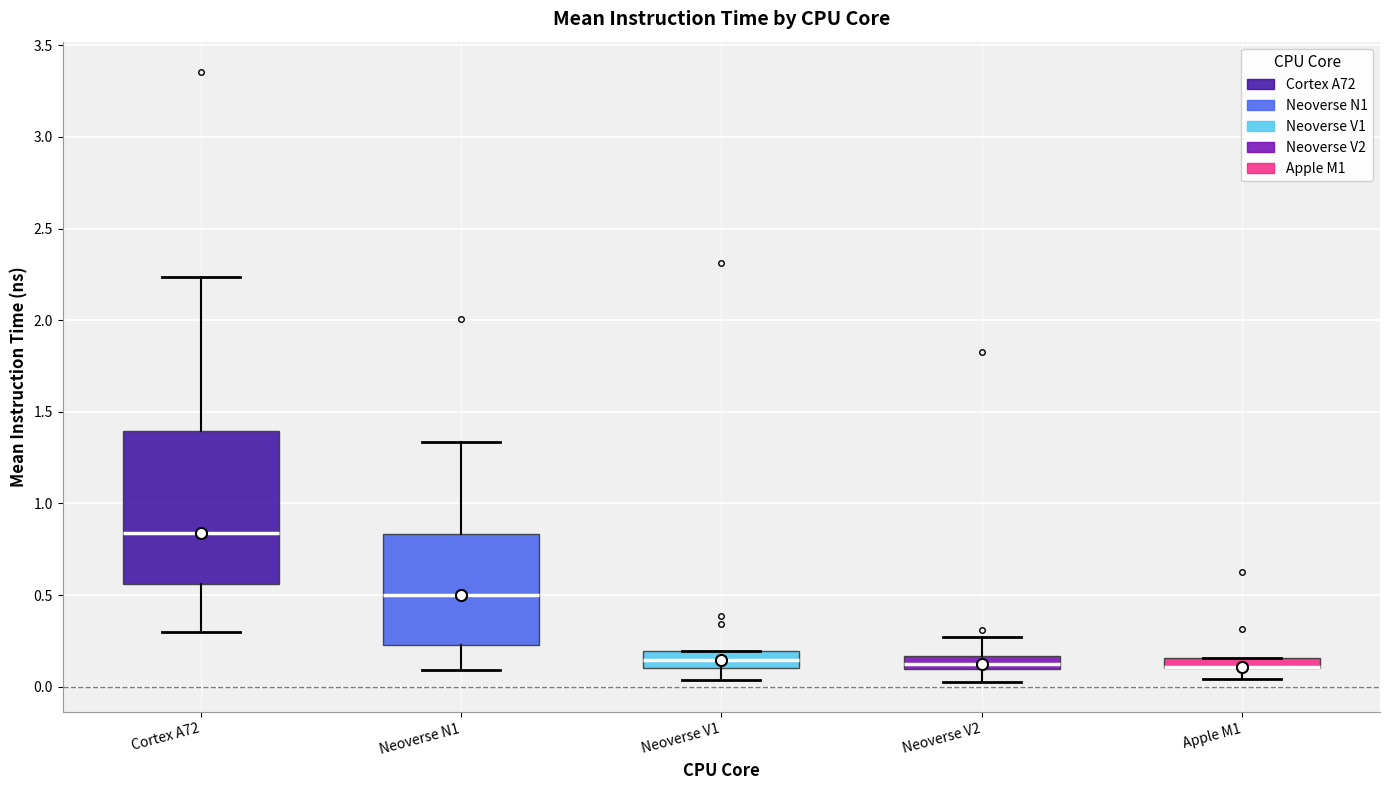

Where is the lower edge of the box for Apple M1 on the y-axis? The values are not printed on the chart, so give them approximately, as read against the axis.

0.10